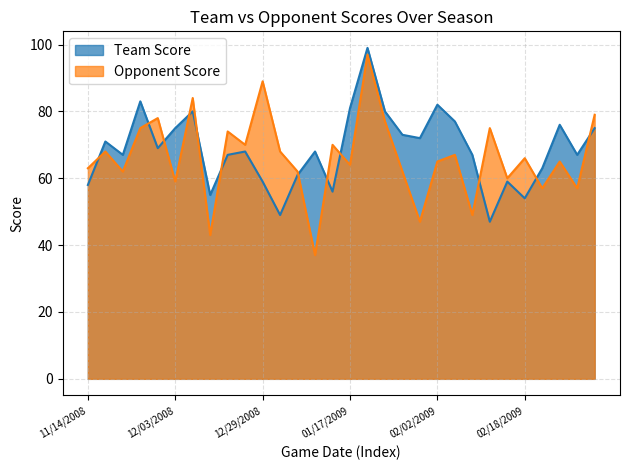

What is the spread (max minus min) of values at 02/26/2009?

11